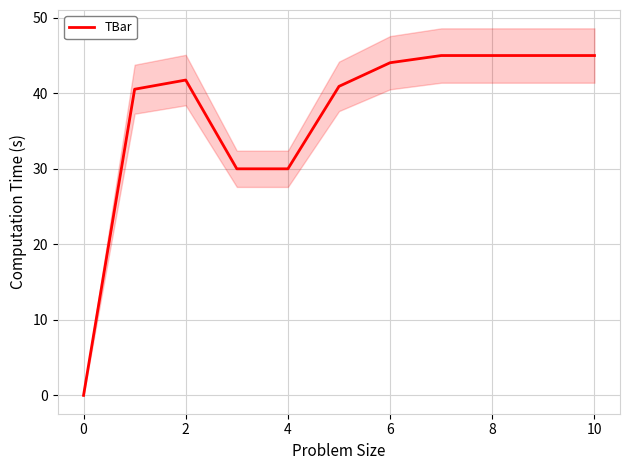

The TBar series shows 45.0 at 10. True or false?

True